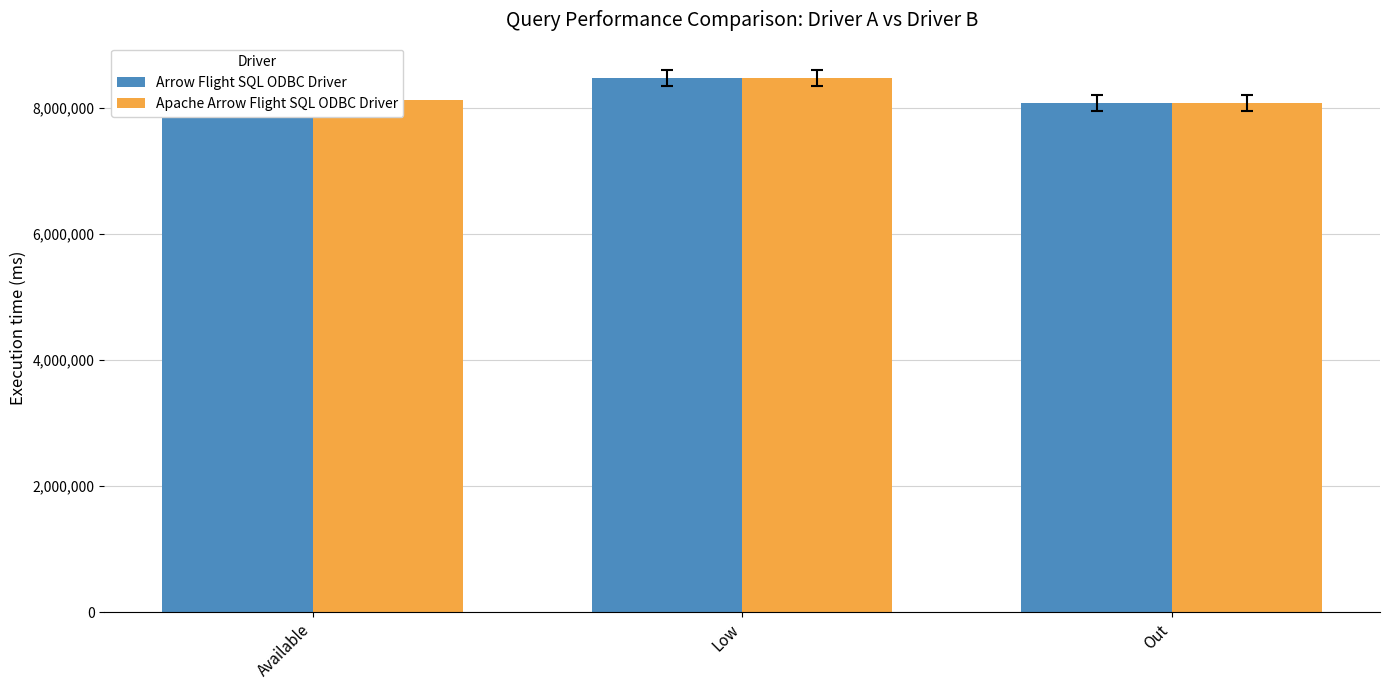

What position from the left is Low?

2